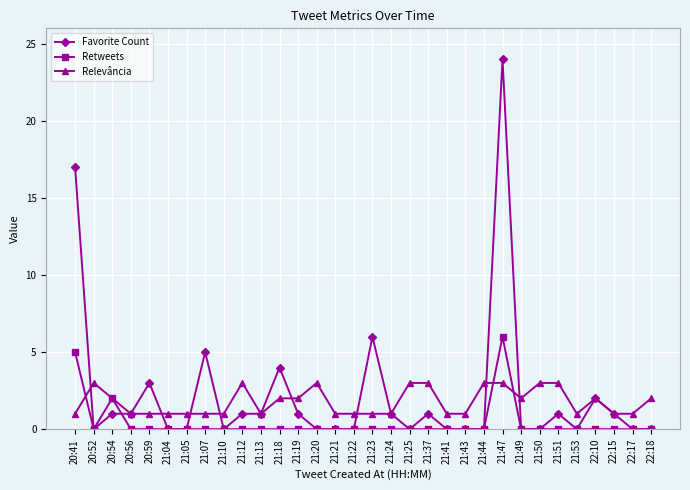

Count the Retweets values in the range 0 to 1.

29